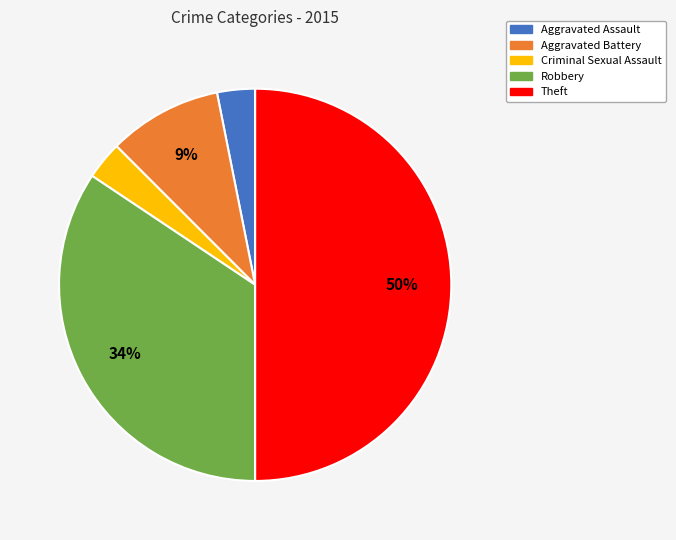

Which has a higher value, Robbery or Aggravated Battery?

Robbery